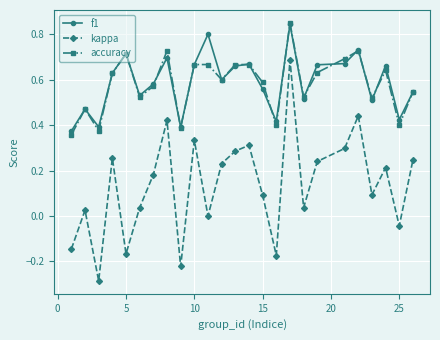

True or false: accuracy has more than 0 points higher than both neighbors.

True